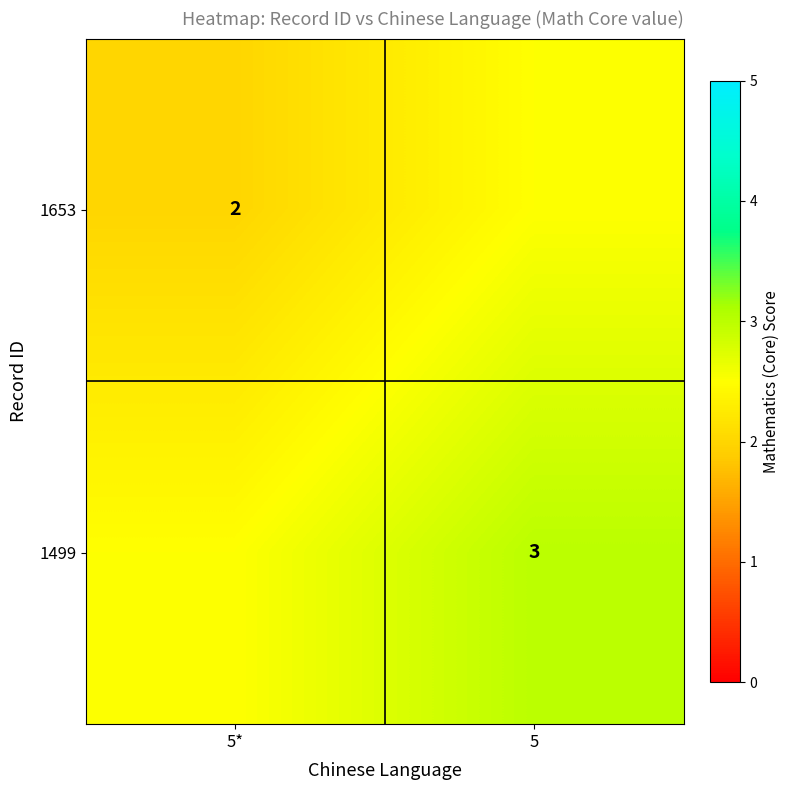

Is the value of 1653 at 5* greater than the value of 1499 at 5?

No